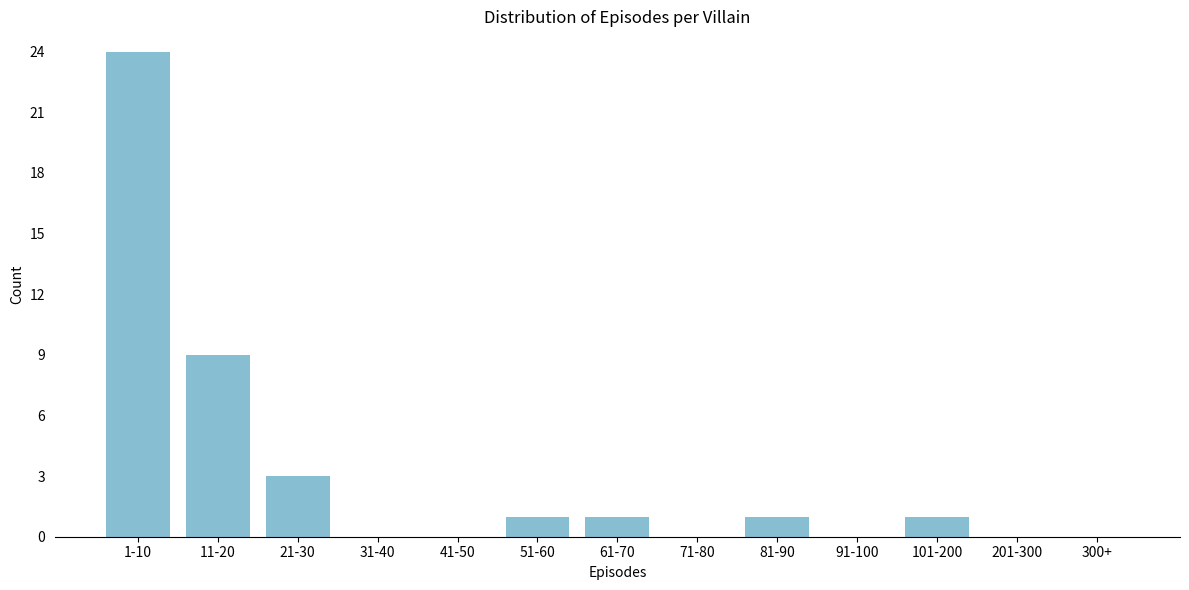

Reading left to right, what are all the values shown in this chart?

1-10=24	11-20=9	21-30=3	31-40=0	41-50=0	51-60=1	61-70=1	71-80=0	81-90=1	91-100=0	101-200=1	201-300=0	300+=0